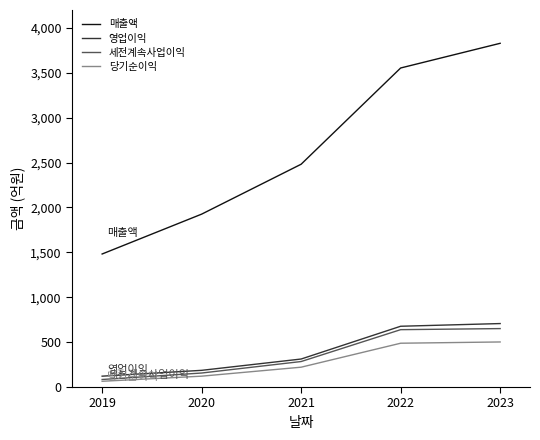

Between 2020 and 2021, which series saw the biggest shift?

매출액